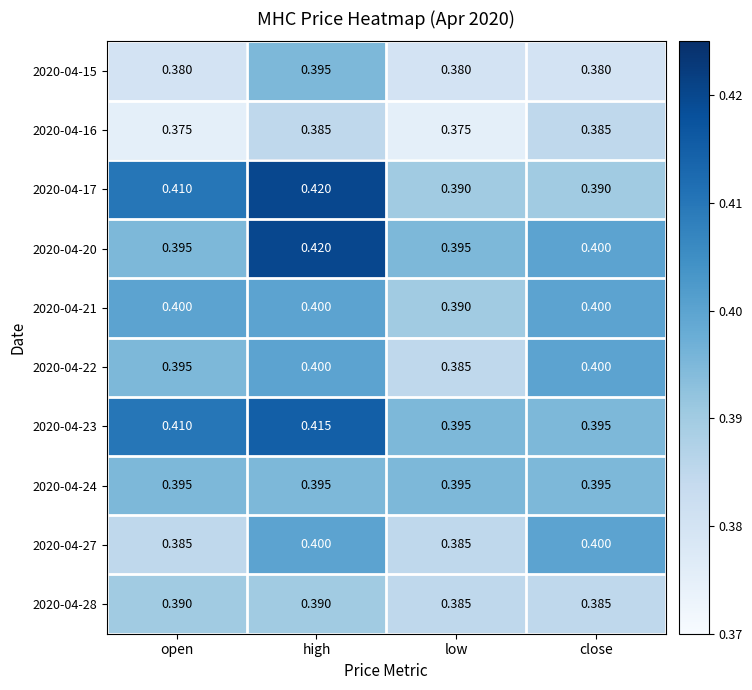

Is the value of 2020-04-28 at close greater than the value of 2020-04-17 at high?

No